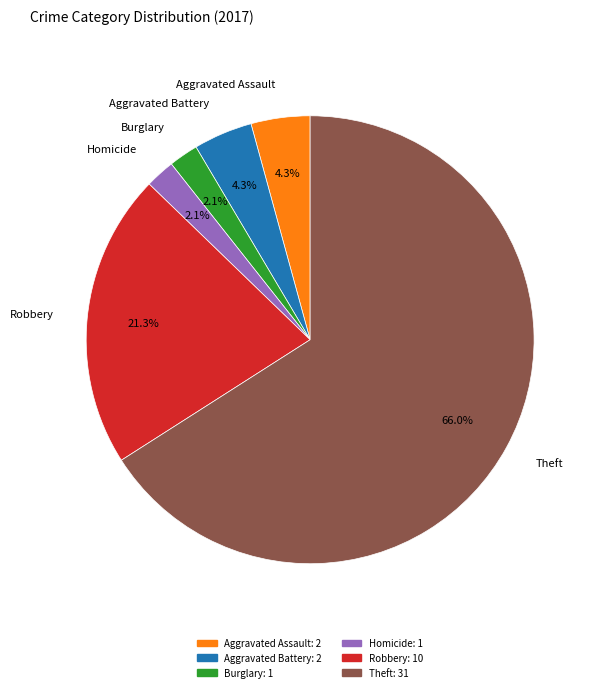

To the nearest percent, what is the difference between the largest and smallest slice percentages?

64%